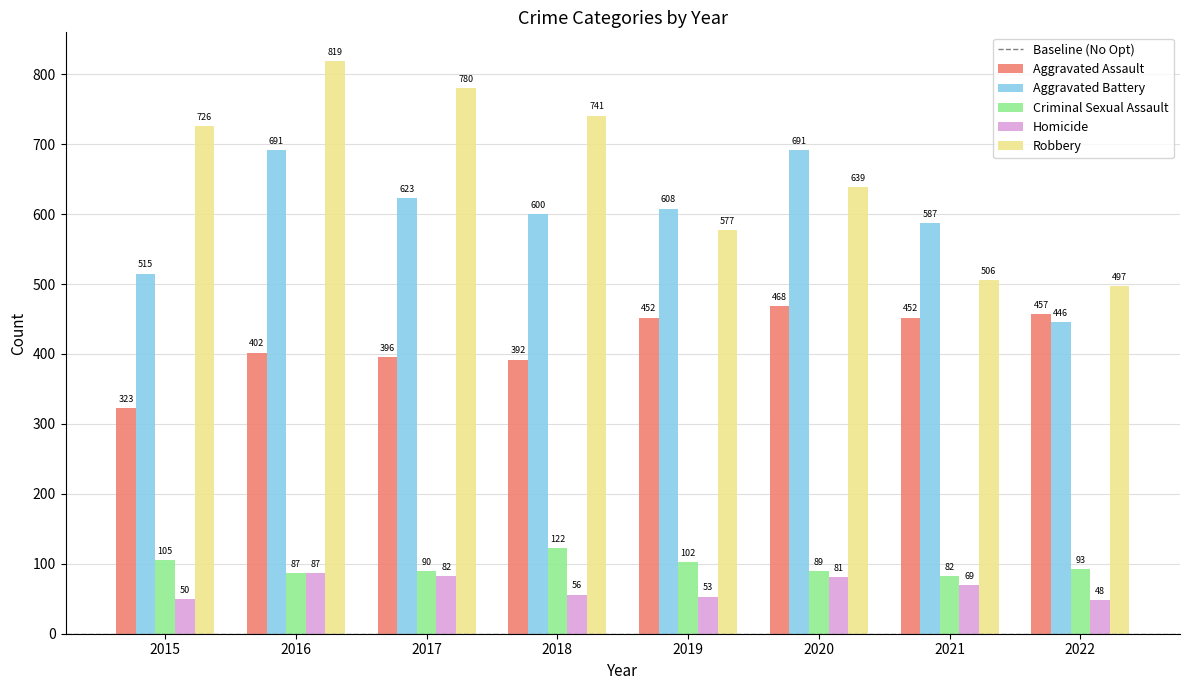

What value does the Aggravated Assault series have at 2016?

402